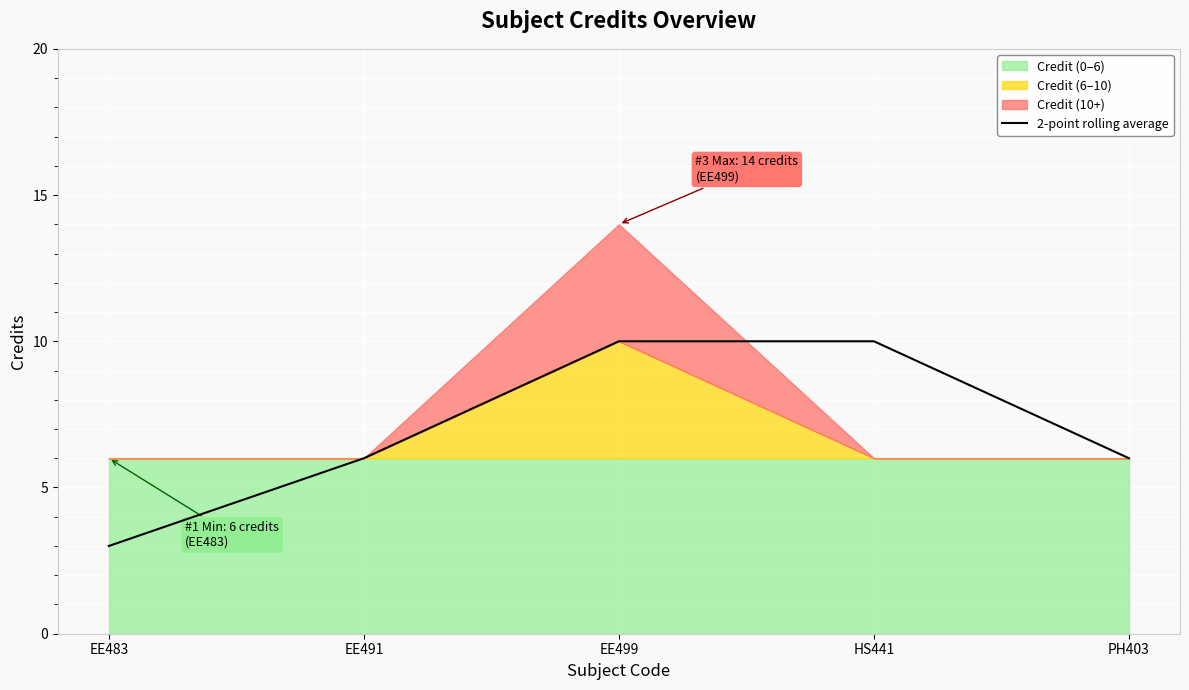

What is the difference between the maximum and minimum values?

7